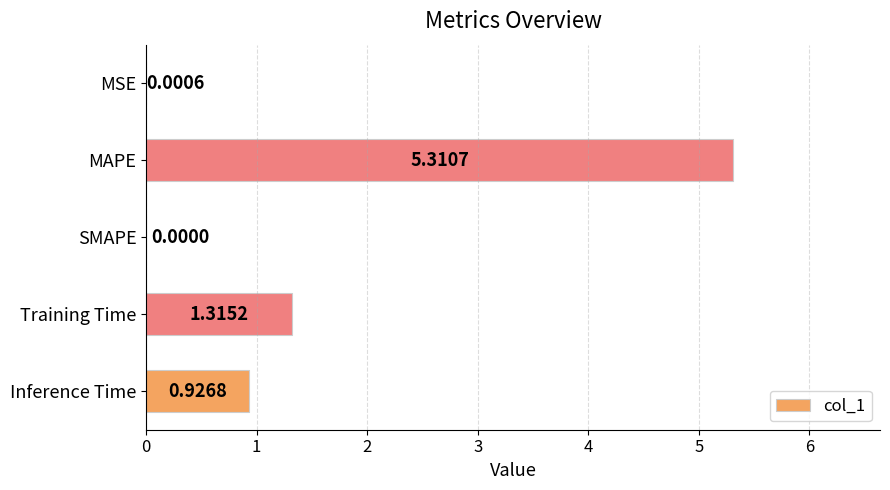

At which label is the value closest to 2?

Training Time